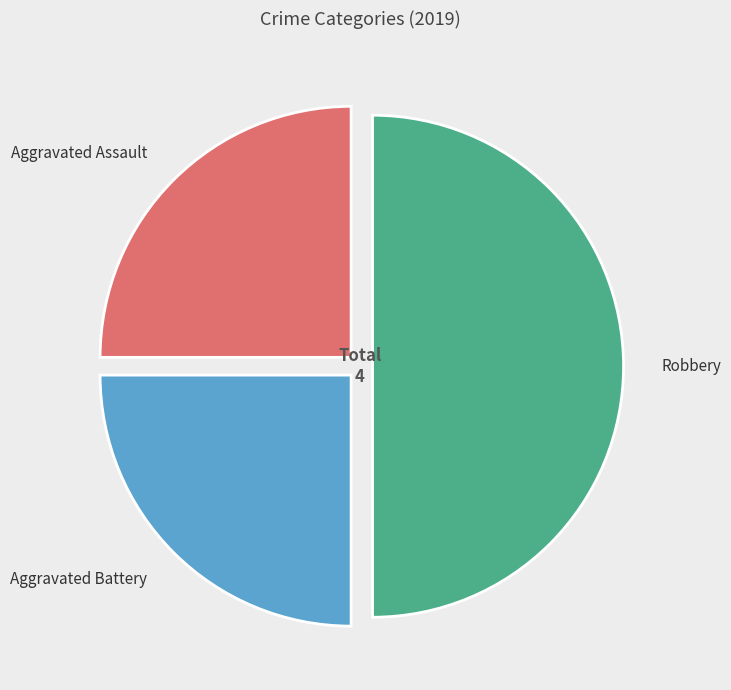

Does any single category account for the majority?

No